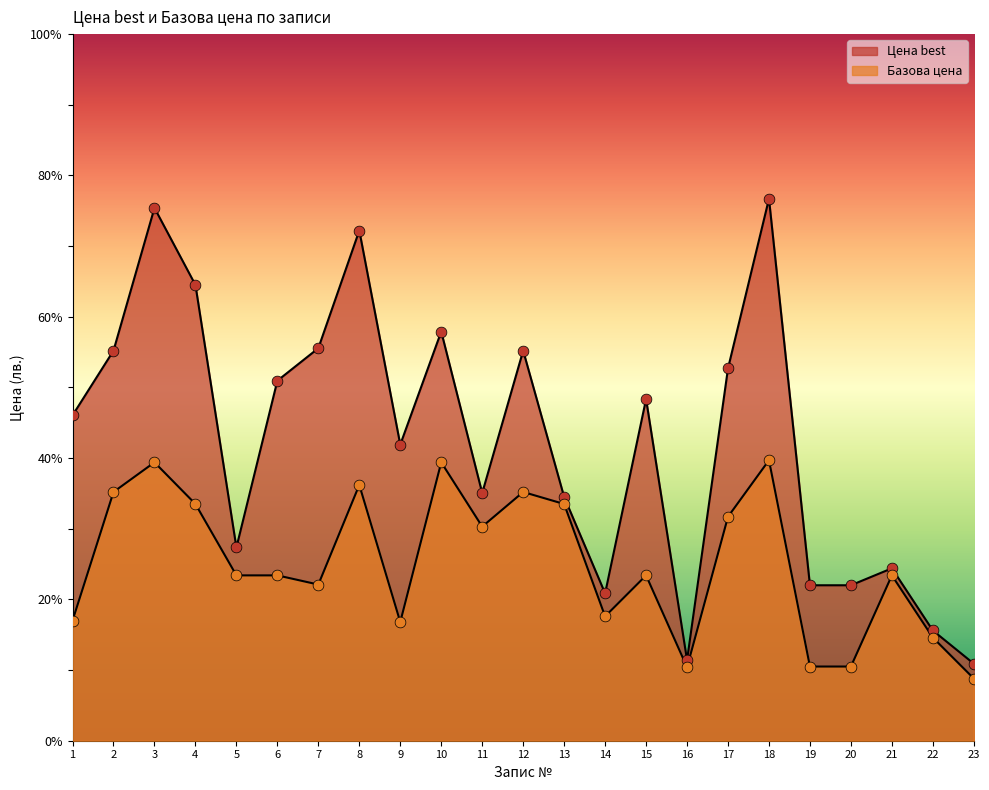

Which series reaches the minimum Y coordinate?

Базова цена